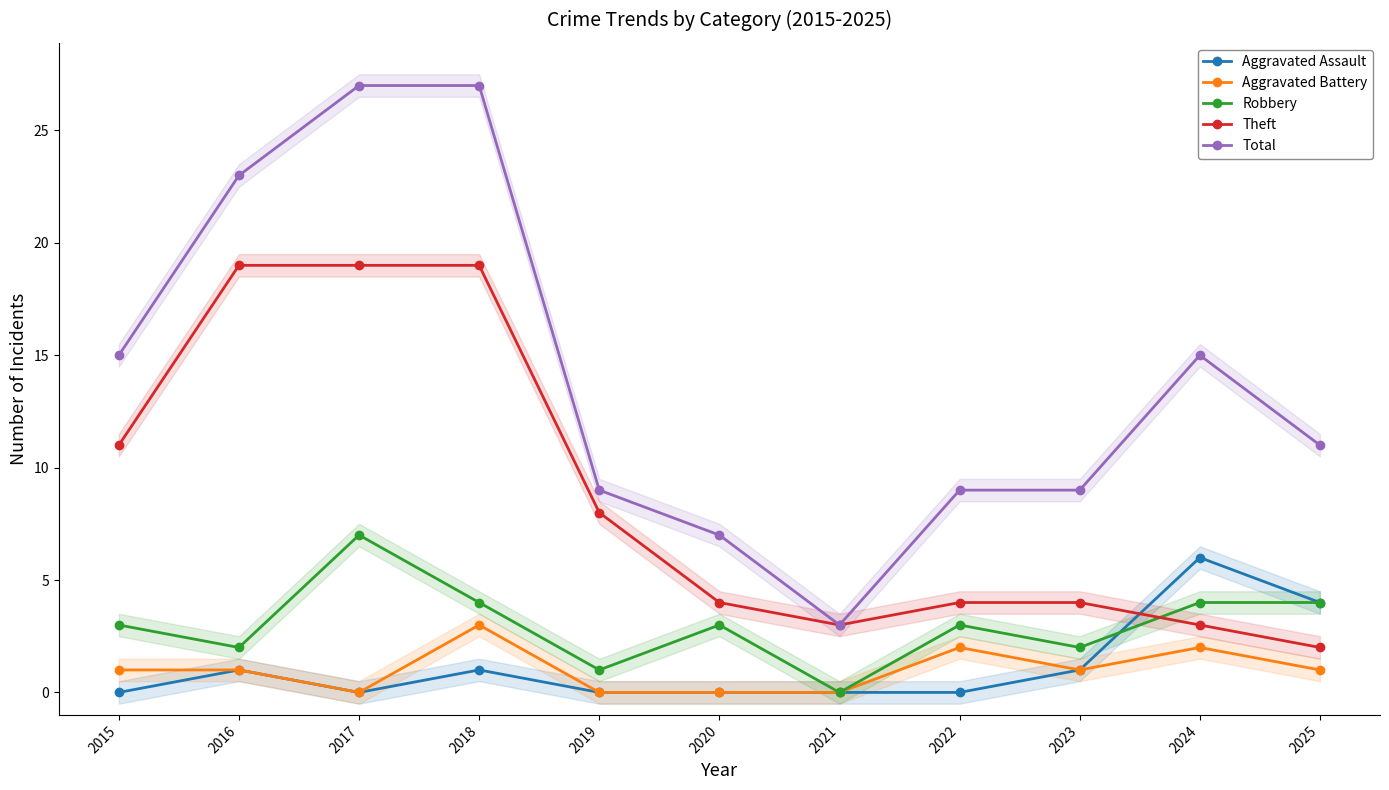

How many lines are shown in the chart?

5